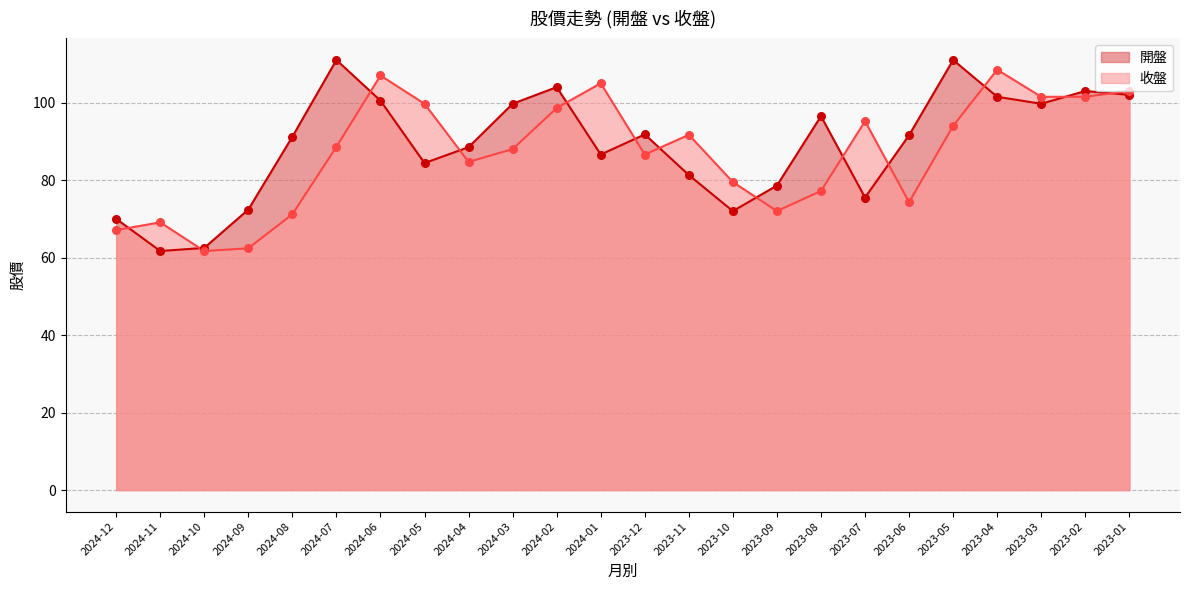

Which series has the largest total across all categories?

開盤